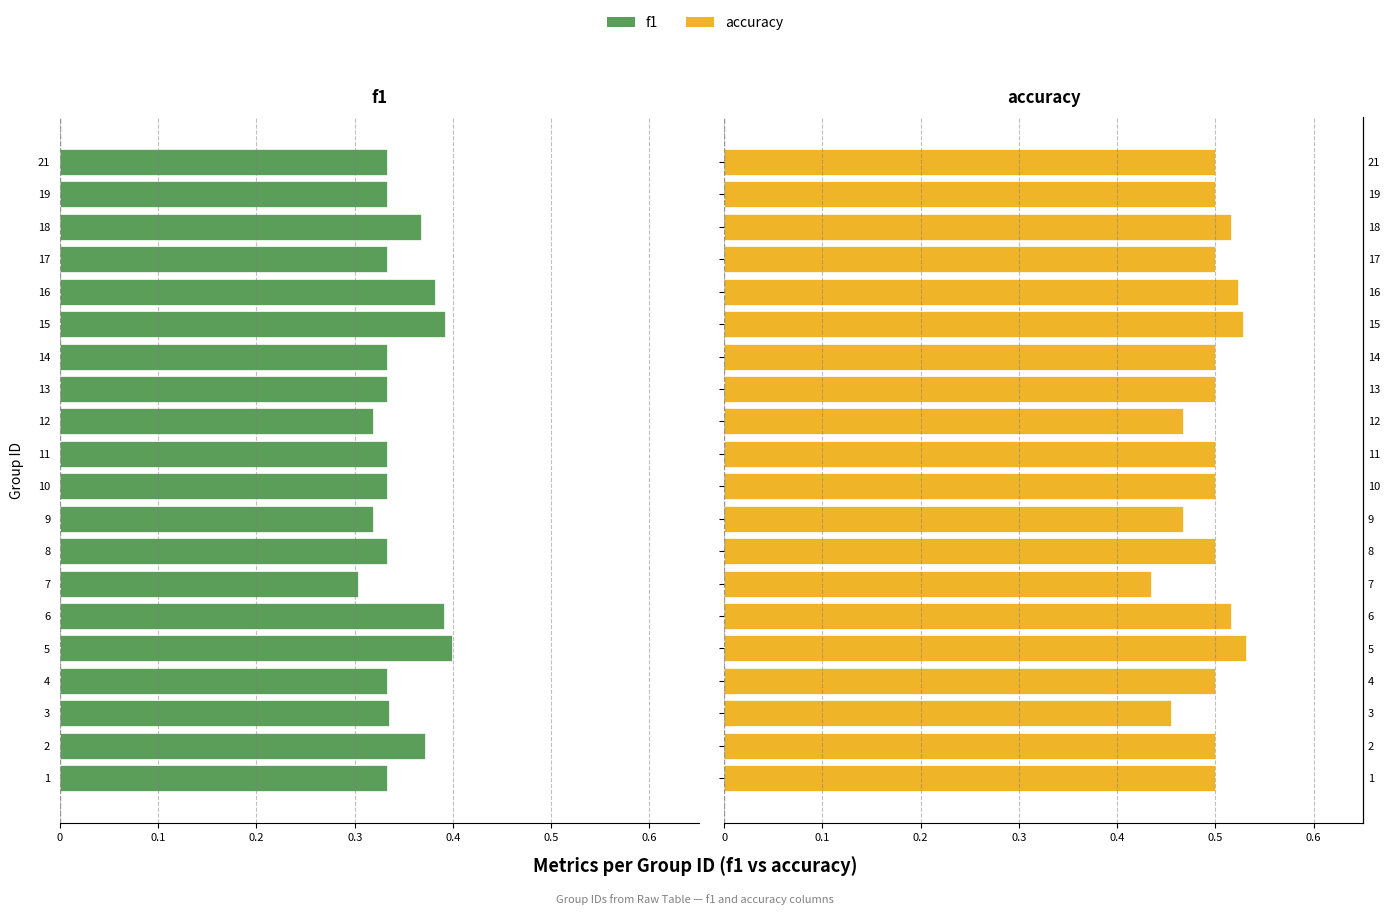

What is the lowest value of the accuracy series?

0.4